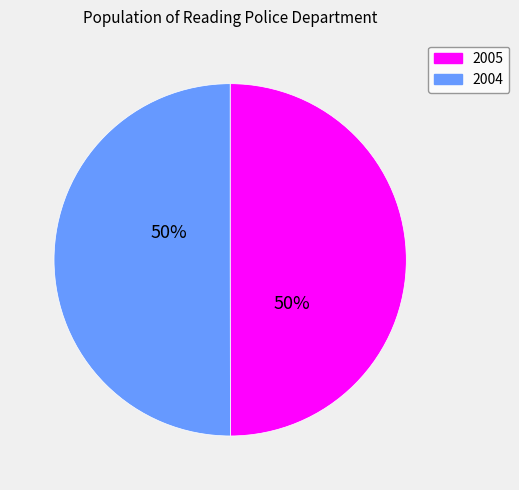

To the nearest percent, what portion does 2005 represent?

50%